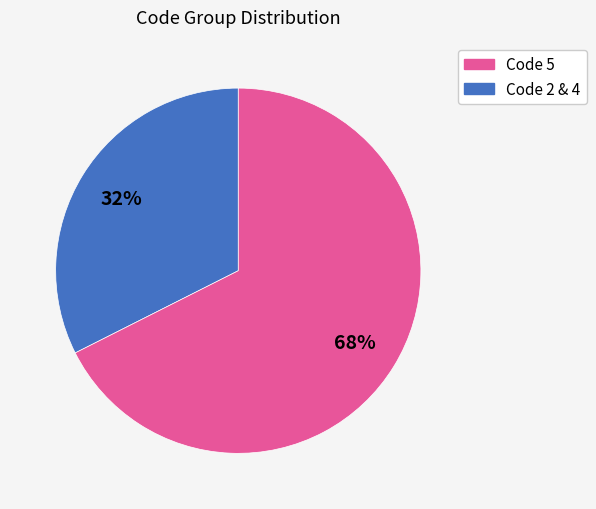

To the nearest percent, what is the average slice percentage?

50%